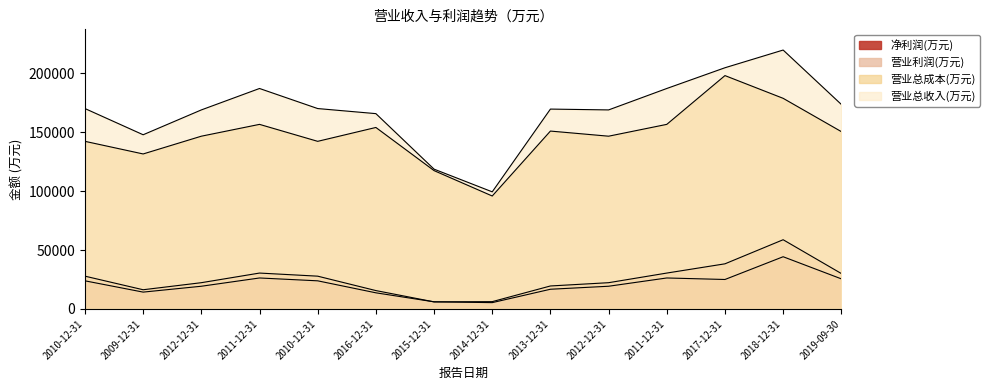

How many data points does each series have?

14